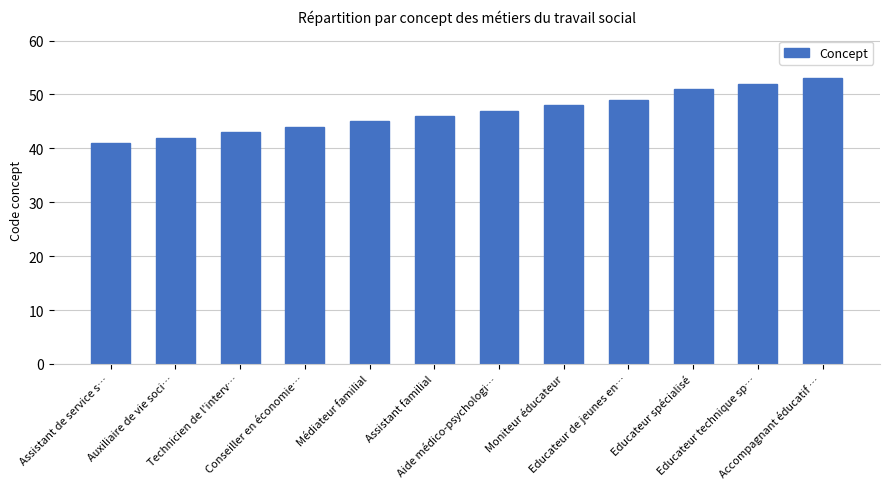

Reading right to left, extract all data points from this chart.

Accompagnant éducatif …=53	Educateur technique sp…=52	Educateur spécialisé=51	Educateur de jeunes en…=49	Moniteur éducateur=48	Aide médico-psychologi…=47	Assistant familial=46	Médiateur familial=45	Conseiller en économie…=44	Technicien de l'interv…=43	Auxiliaire de vie soci…=42	Assistant de service s…=41